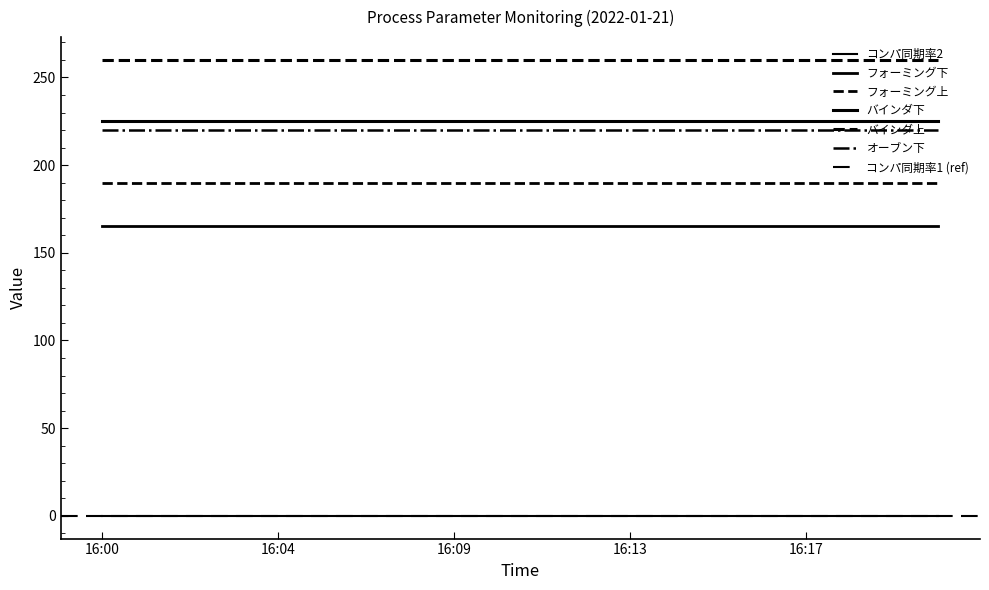

What is the average value of the バインダ下 series?

225